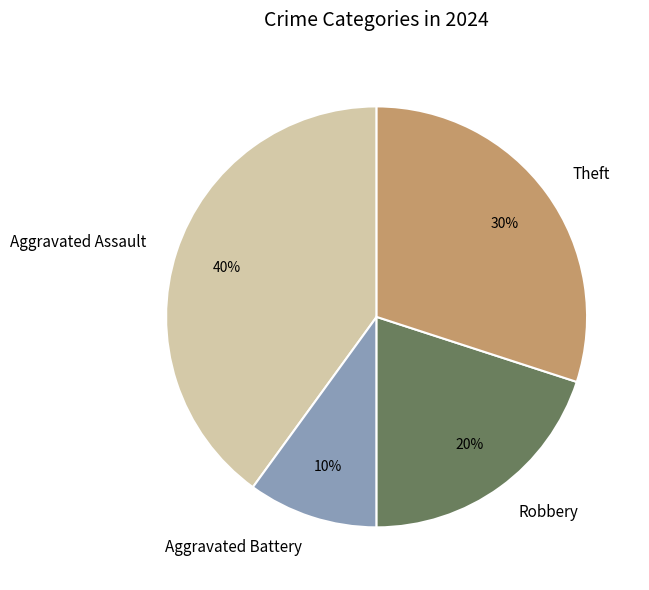

What percentage is the Robbery slice, to the nearest percent?

20%